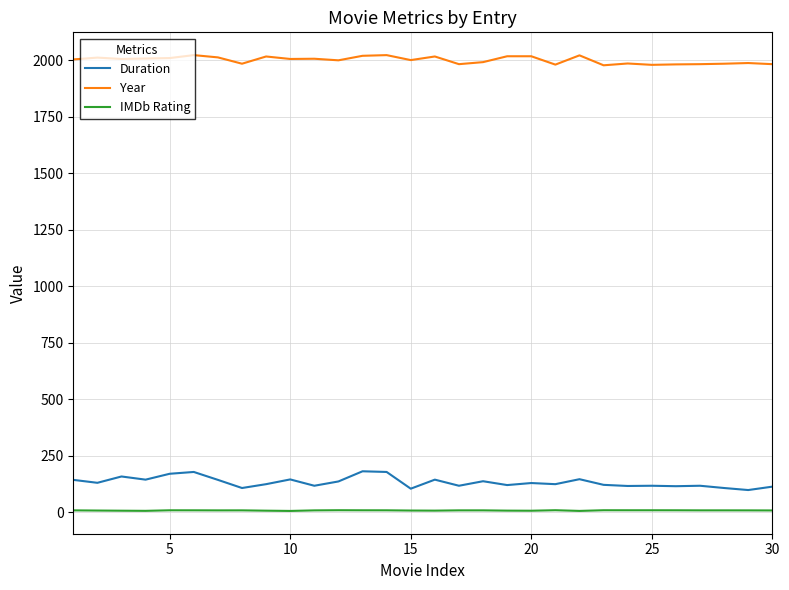

What is the greatest value displayed?

2022.0